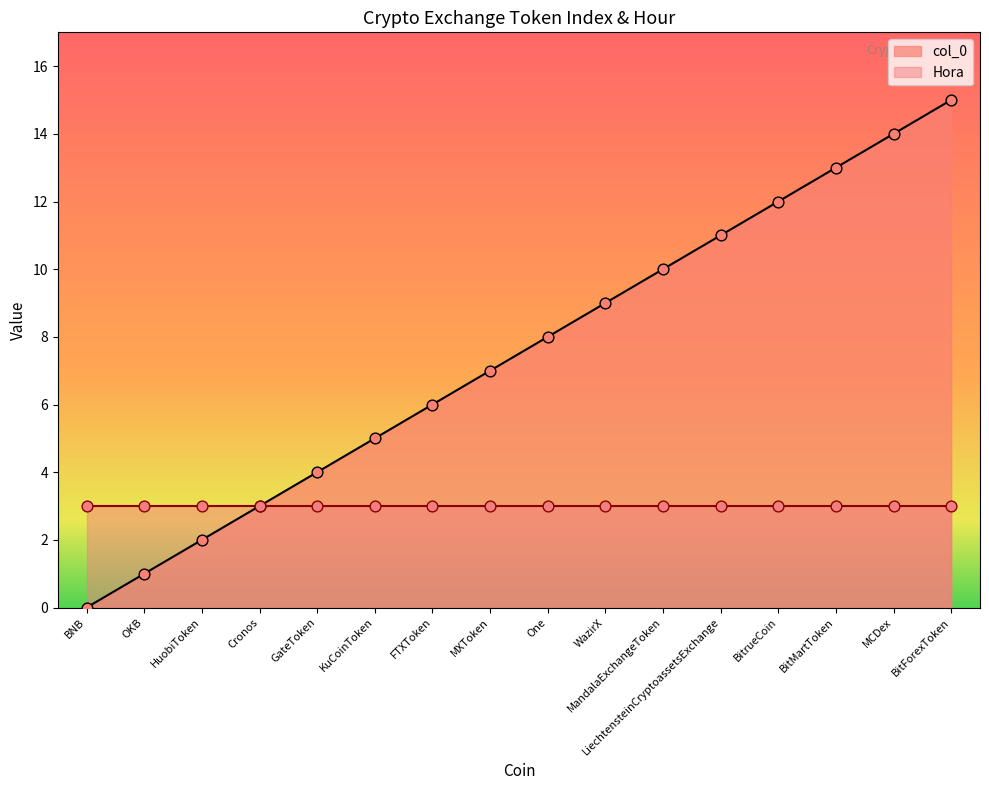

Between BitMartToken and GateToken, which is larger?

BitMartToken